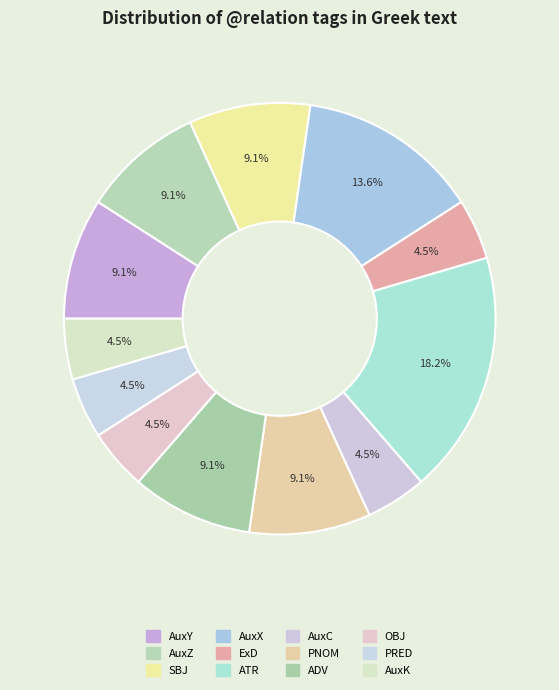

Approximately how many times larger is the value at AuxY compared to OBJ?

2.0